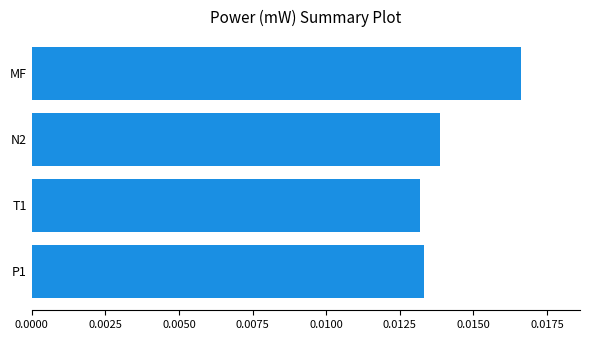

Are the bars horizontal?

Yes